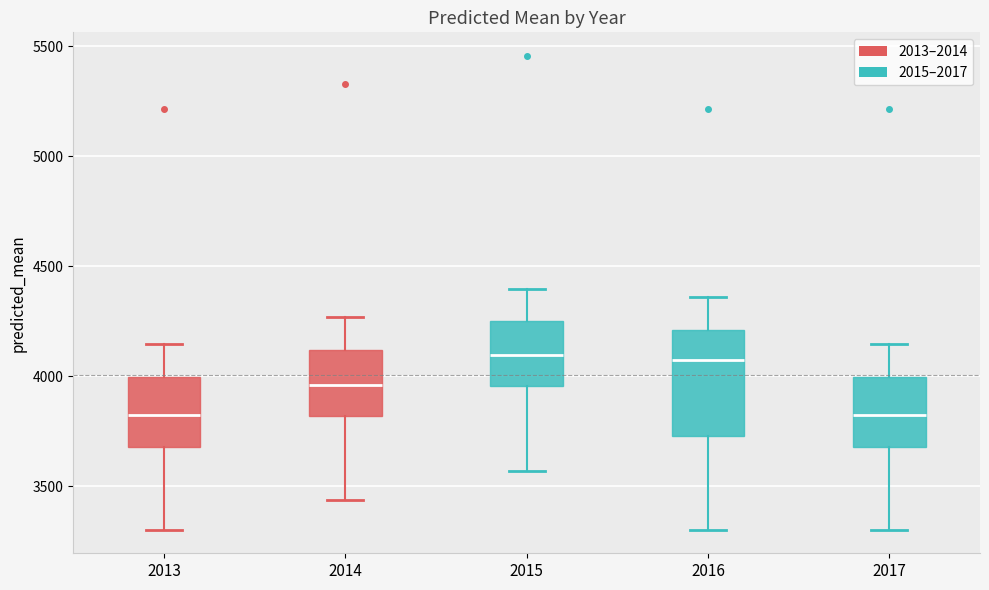

Where is the upper edge of the box at x = 2017 on the y-axis? The values are not printed on the chart, so give them approximately, as read against the axis.

4000